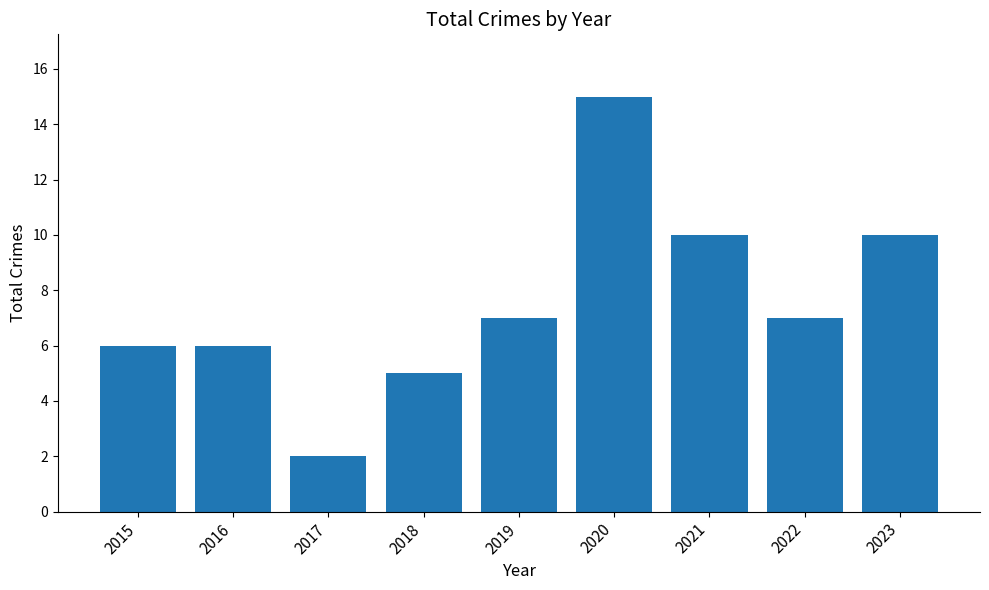

Reading left to right, what are all the values shown in this chart?

6	6	2	5	7	15	10	7	10